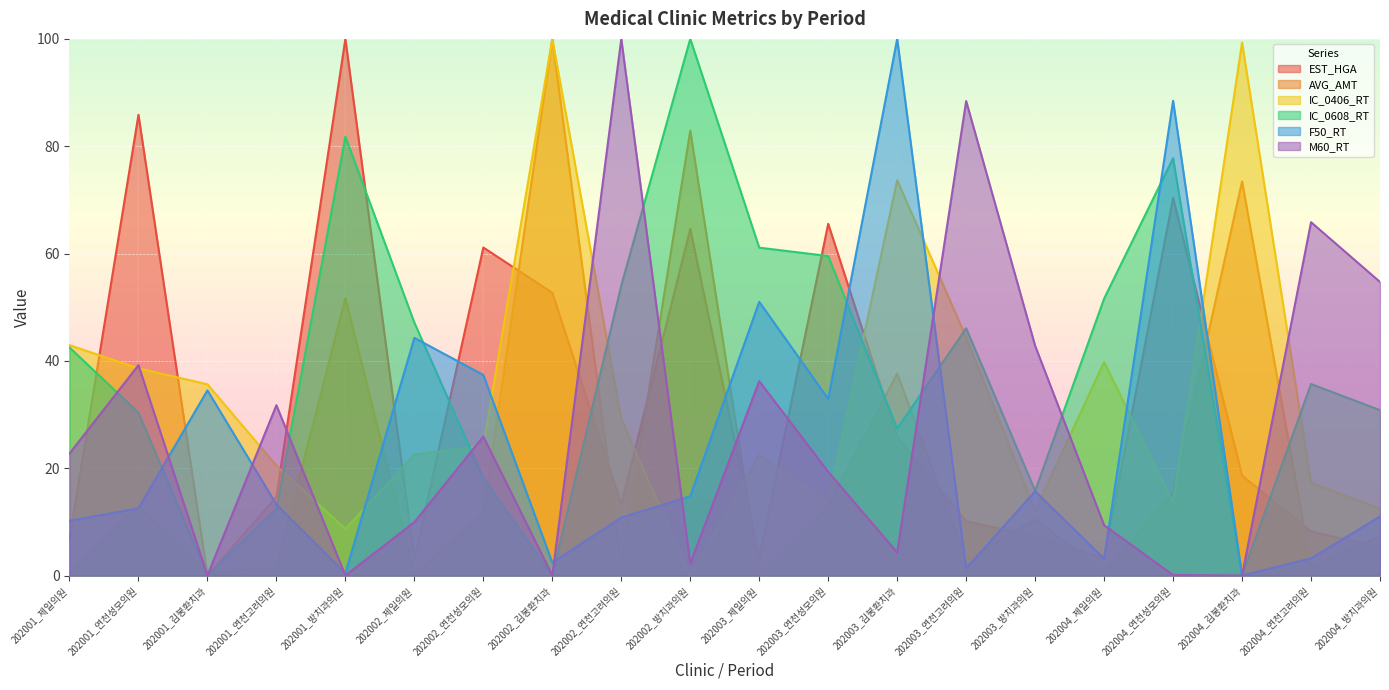

Between 202001_방치과의원 and 202004_제일의원, which series saw the biggest shift?

EST_HGA